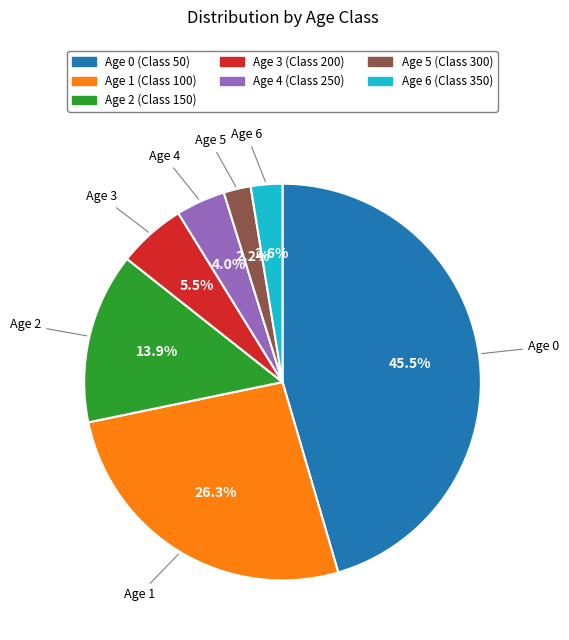

Is there any slice that represents more than half of the pie?

No